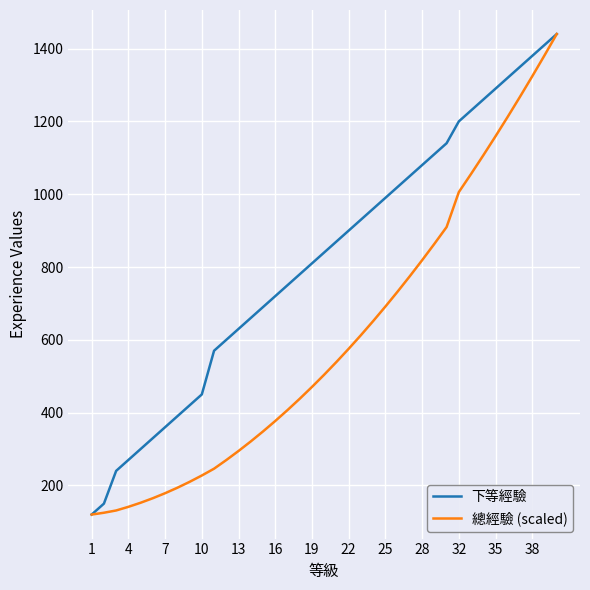

Which series has the largest total across all categories?

下等經驗